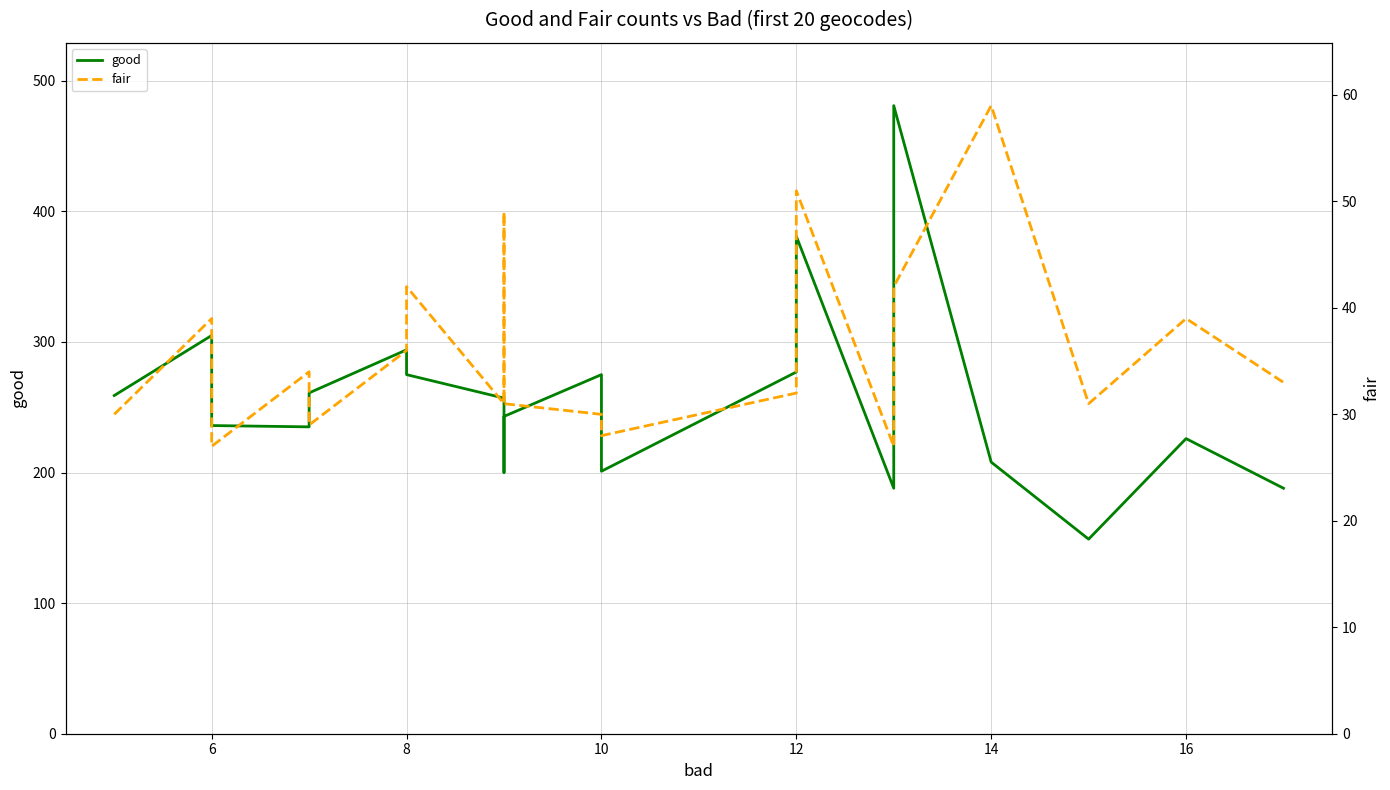

How many distinct data groups are displayed?

2